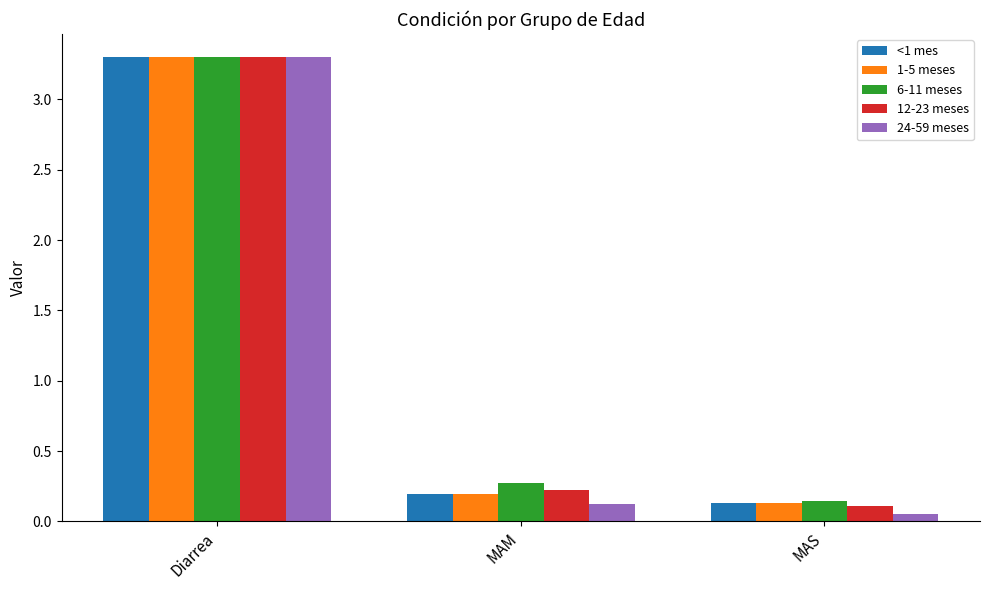

Are the bars horizontal?

No